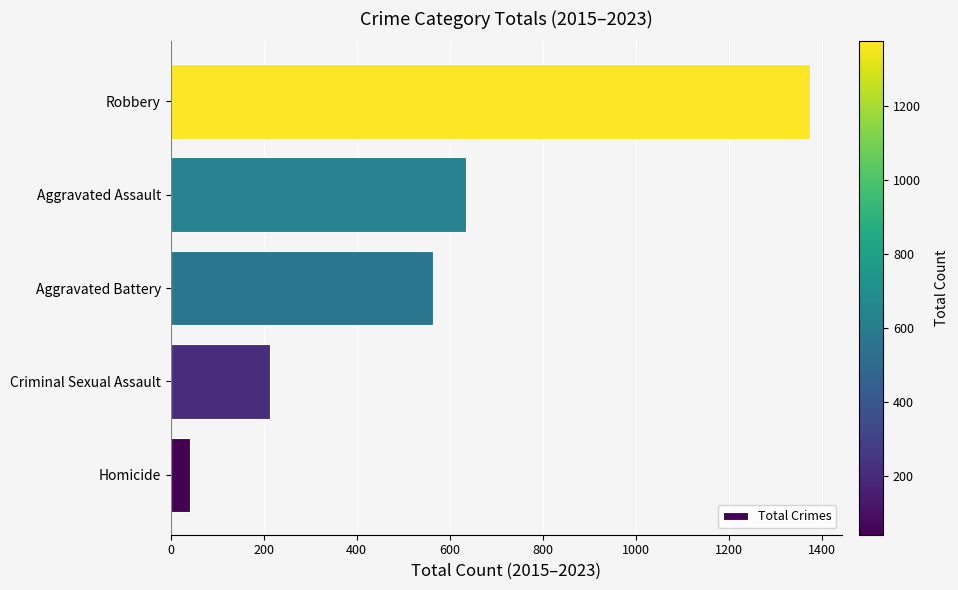

What is the change in value from Criminal Sexual Assault to Robbery?

+1163